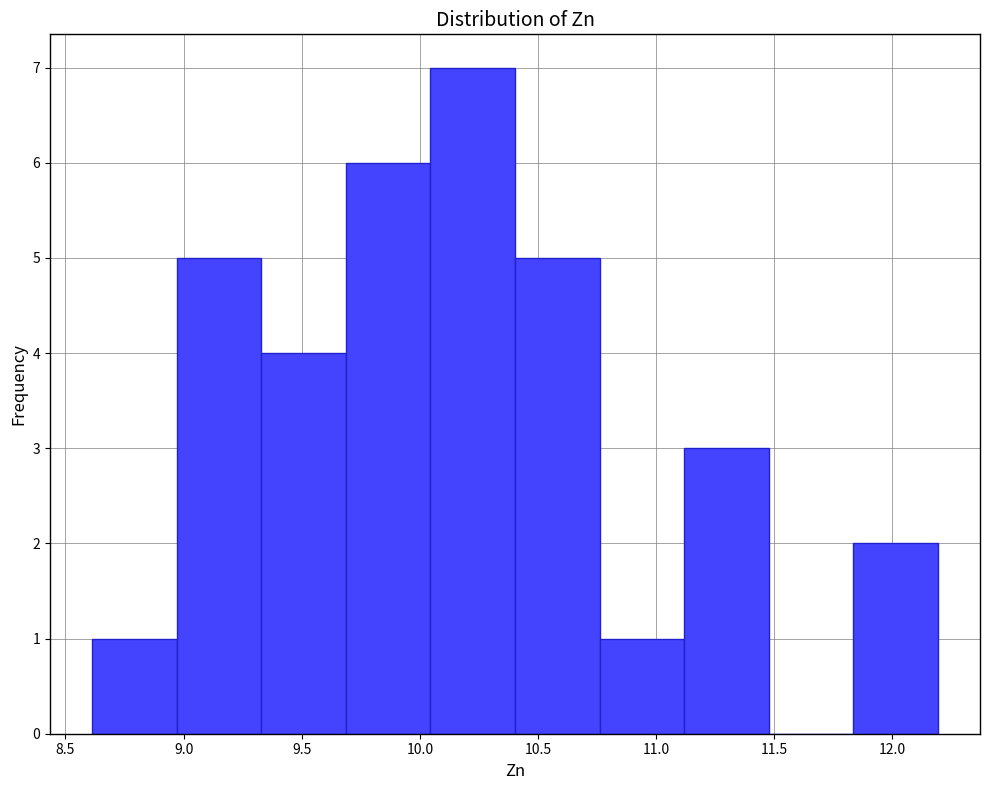

What is the height of the bar covering 9.35 to 9.70 on the x-axis? Neither the bar edges nor the heights are printed on the chart, so give them approximately, as read against the axes.

4